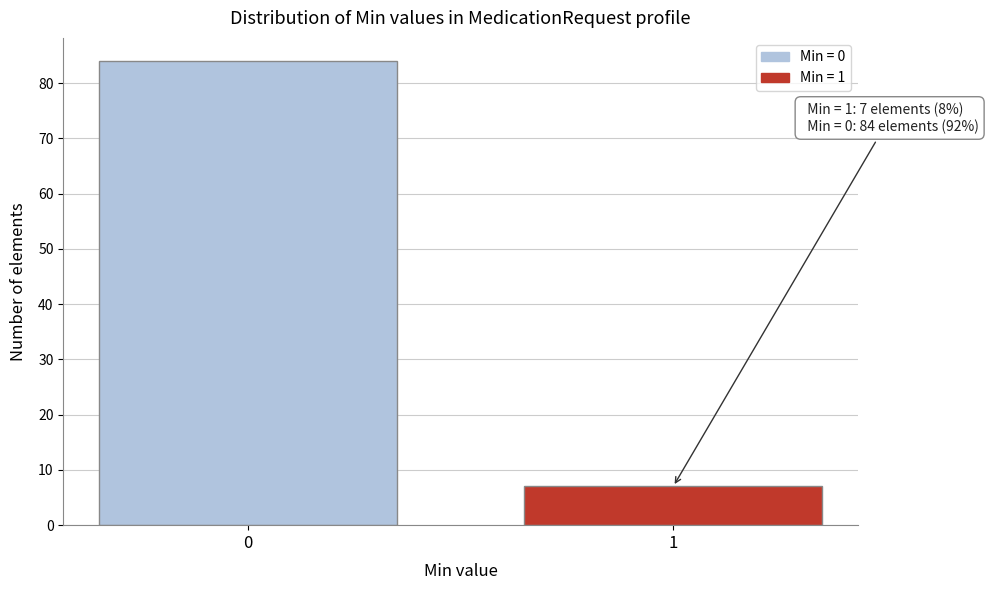

Reading right to left, what are all the values shown in this chart?

7	84